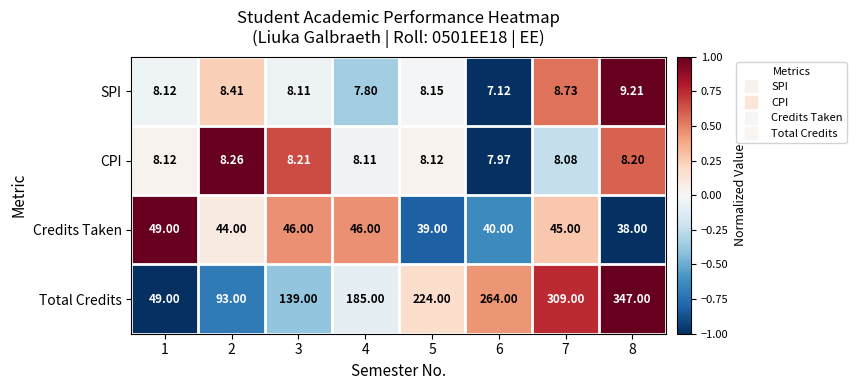

Is the value of CPI at 2 greater than the value of Total Credits at 3?

No